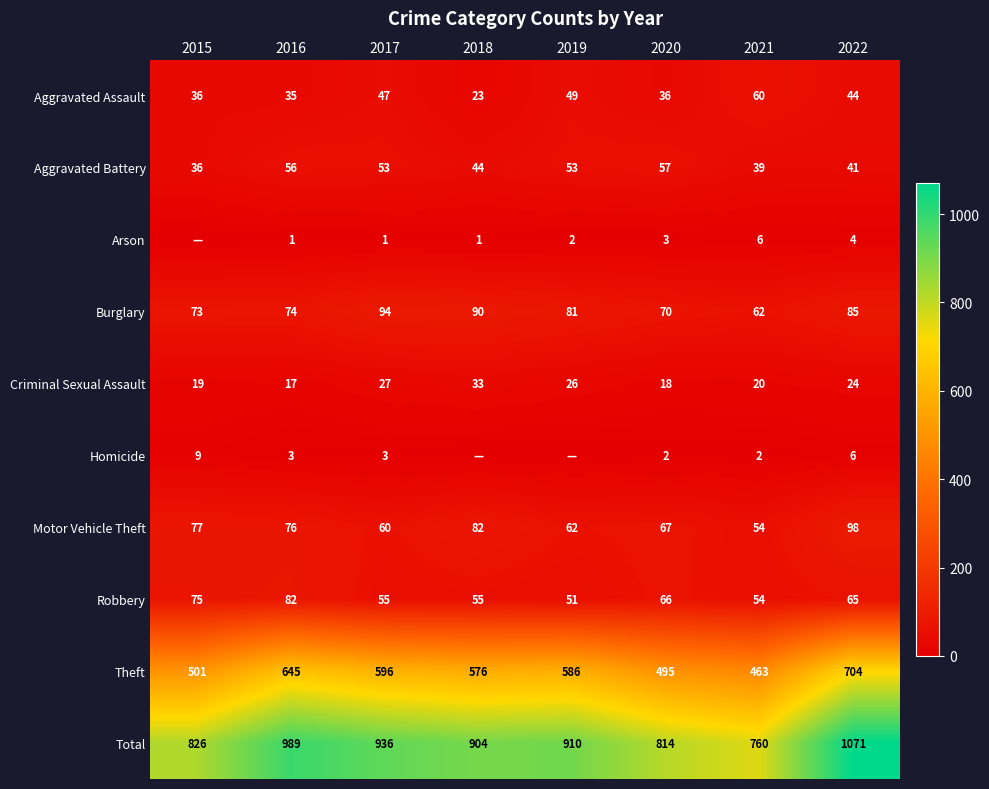

Is it true that Theft equals 845 at 2020?

False